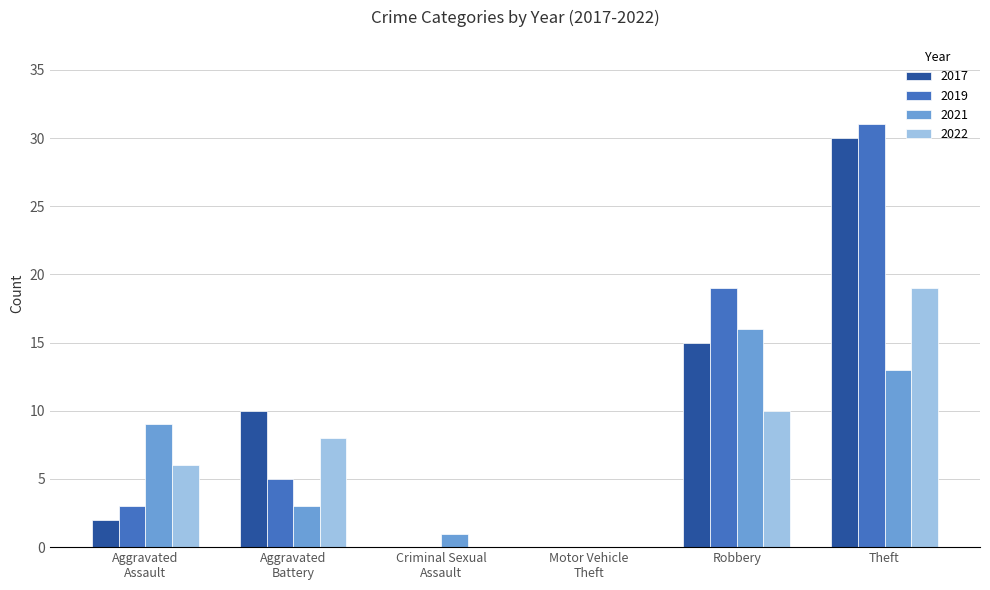

At which category is the sum across all series the highest?

Theft